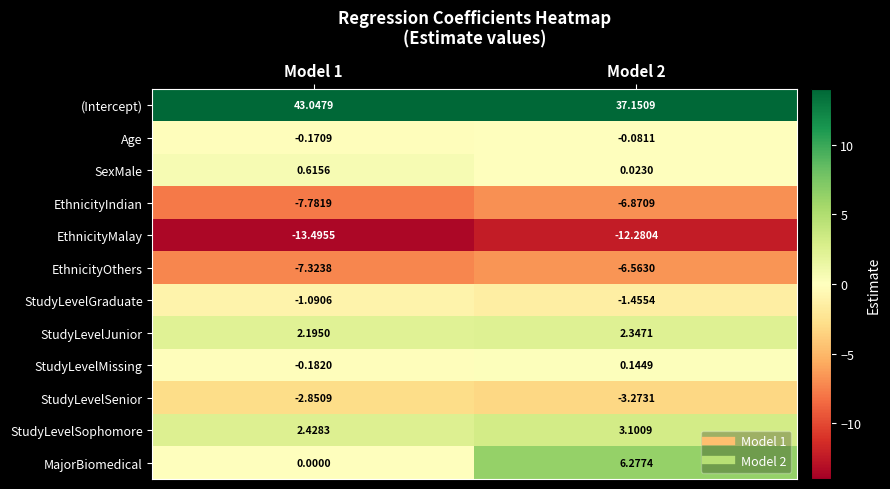

At which category is the sum across all series the highest?

Model 2